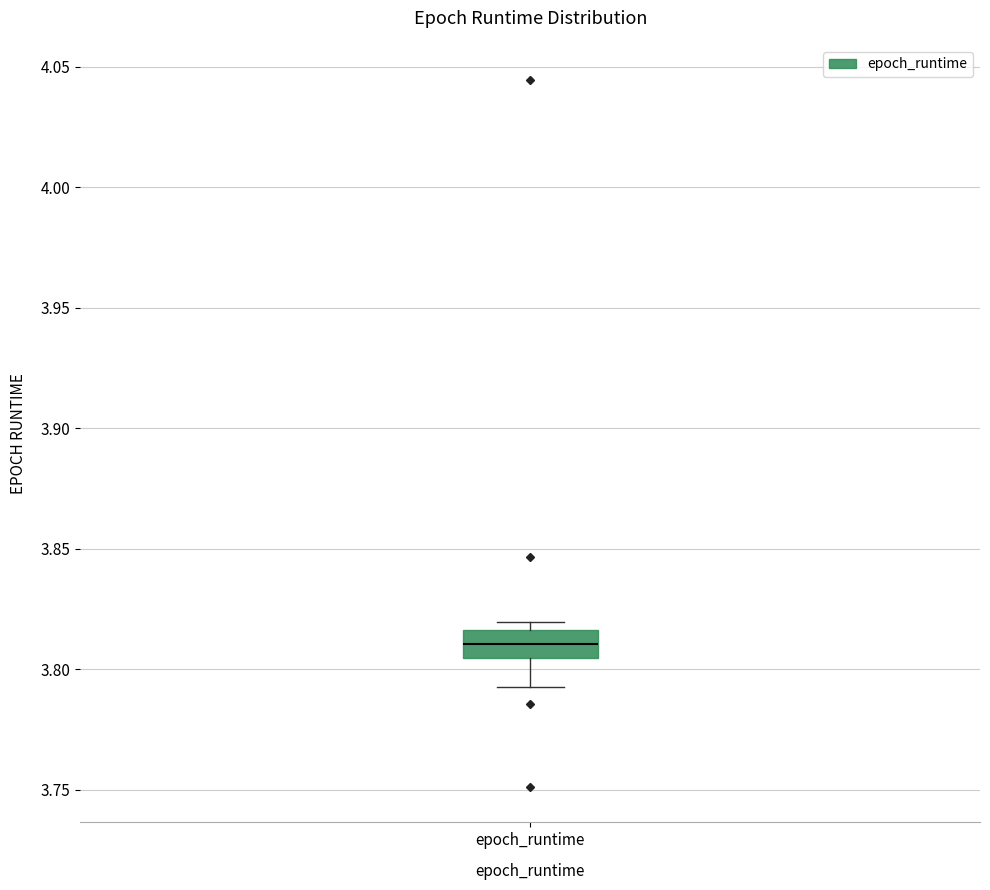

Transcribe this box plot: give where the median line is, the range the box spans, and where the two whiskers end, as read against the y-axis. The values are not printed on the chart, so give them approximately, as read against the axis.

median 3.810, box 3.805 to 3.815, whiskers 3.795 to 3.820